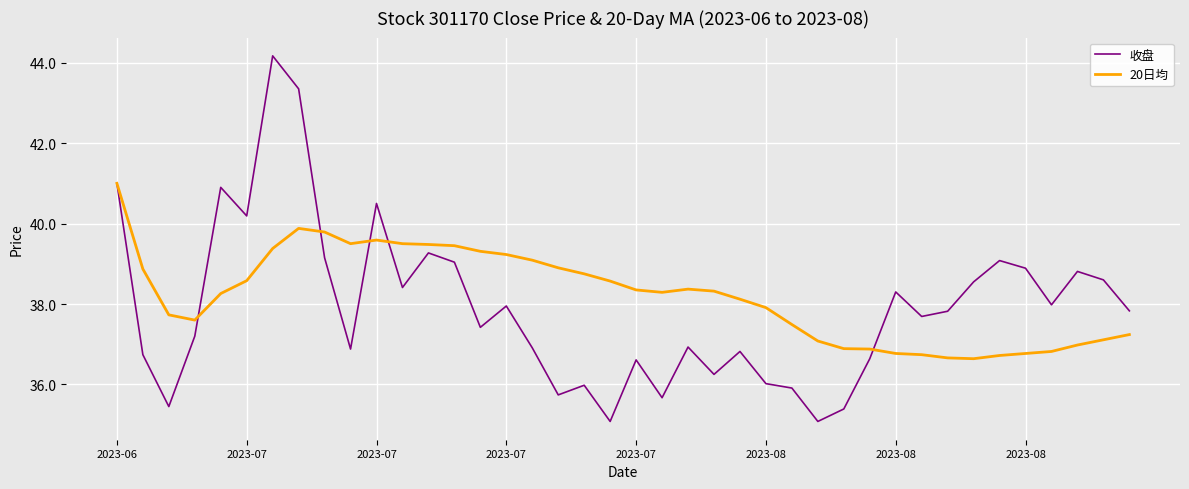

What is the maximum value shown in the chart?

44.2